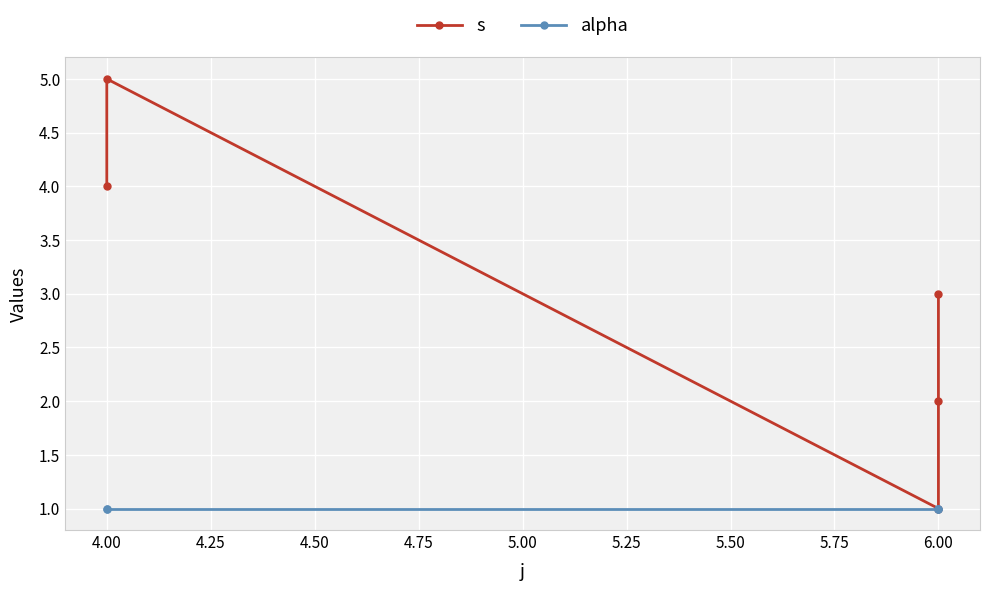

True or false: s and alpha intersect in this chart.

False